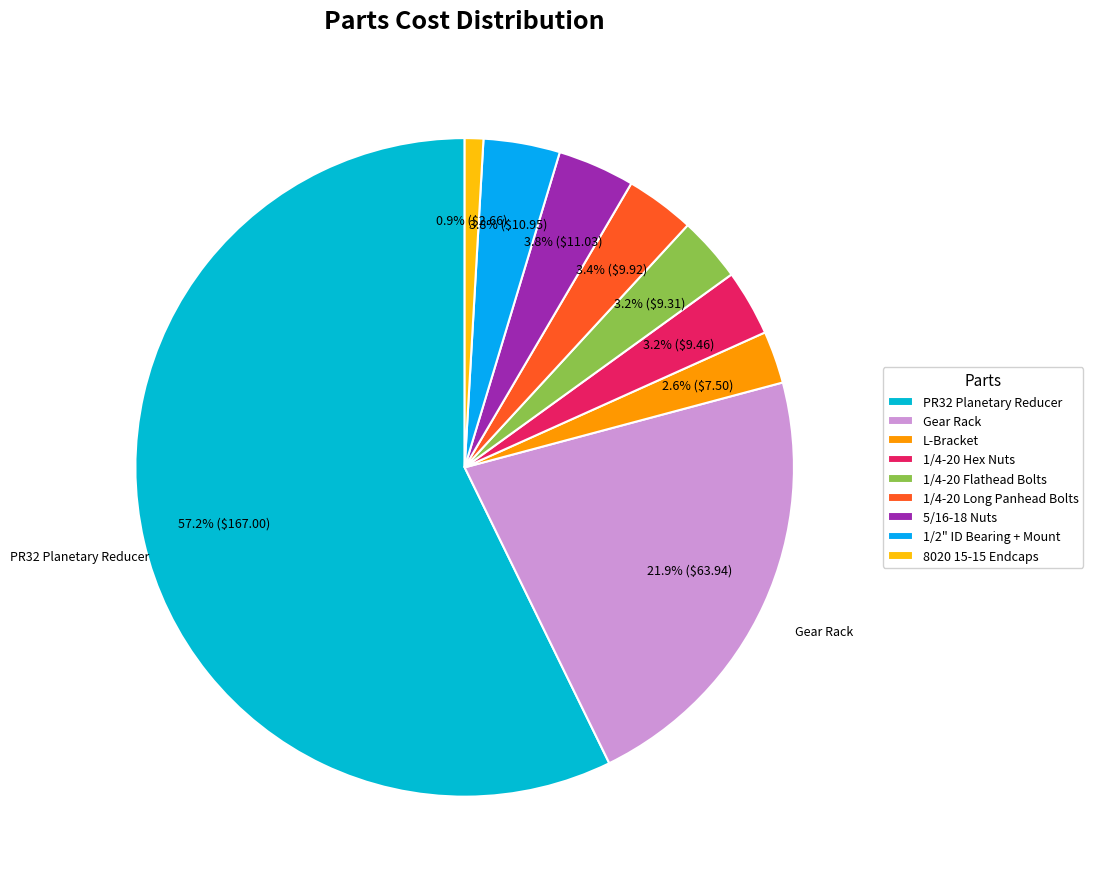

To the nearest percent, what is the combined percentage of 8020 15-15 Endcaps and PR32 Planetary Reducer?

58%